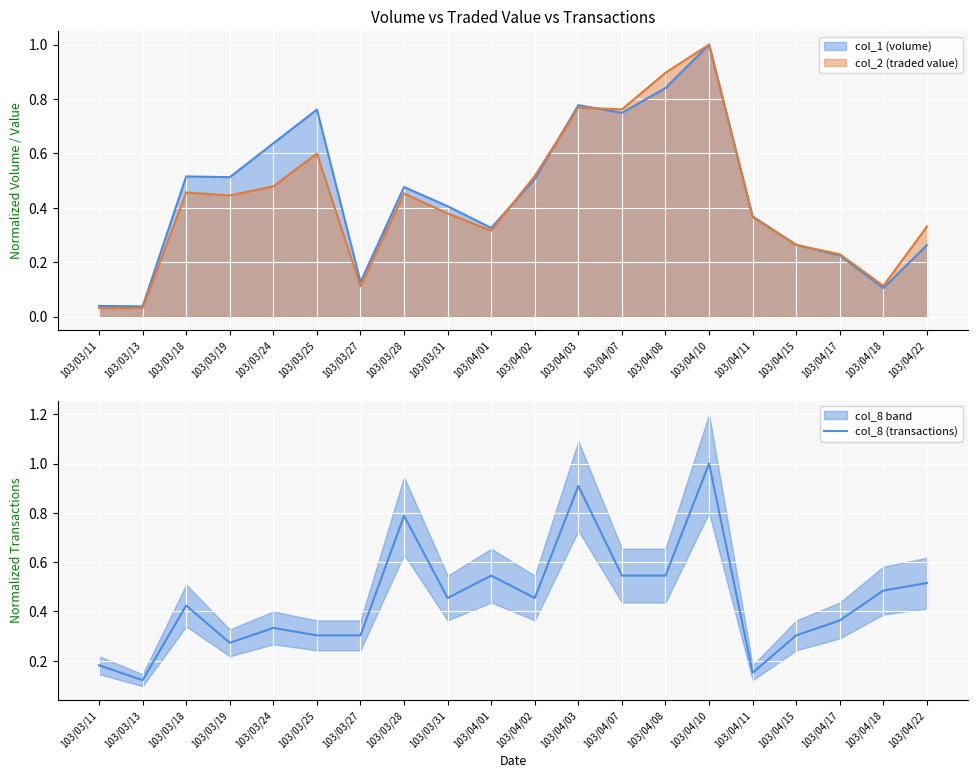

Between 103/03/13 and 103/04/01, which is larger?

103/04/01